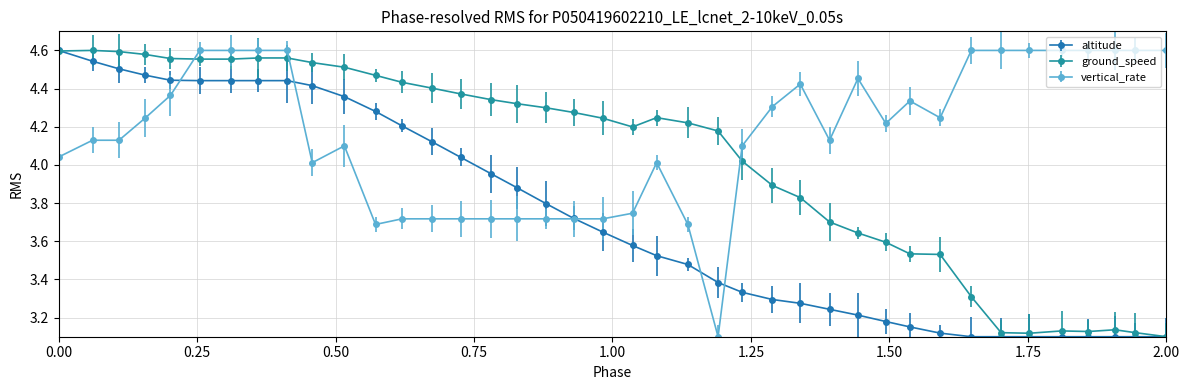

List the series in order of their overall mean, highest first.

vertical_rate, ground_speed, altitude